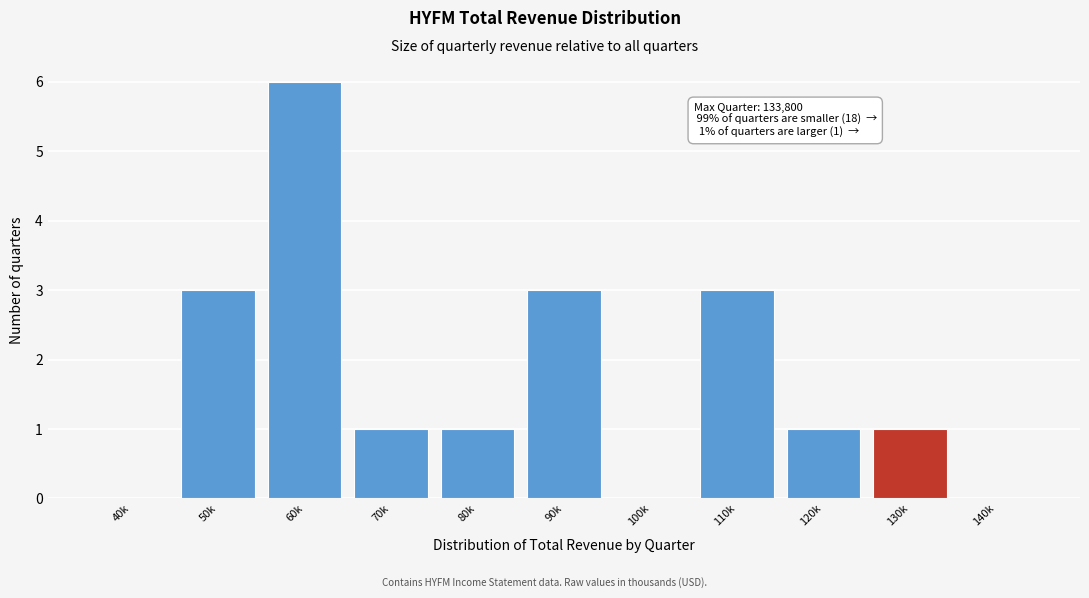

Reading right to left, extract all data points from this chart.

140k=0	130k=1	120k=1	110k=3	100k=0	90k=3	80k=1	70k=1	60k=6	50k=3	40k=0